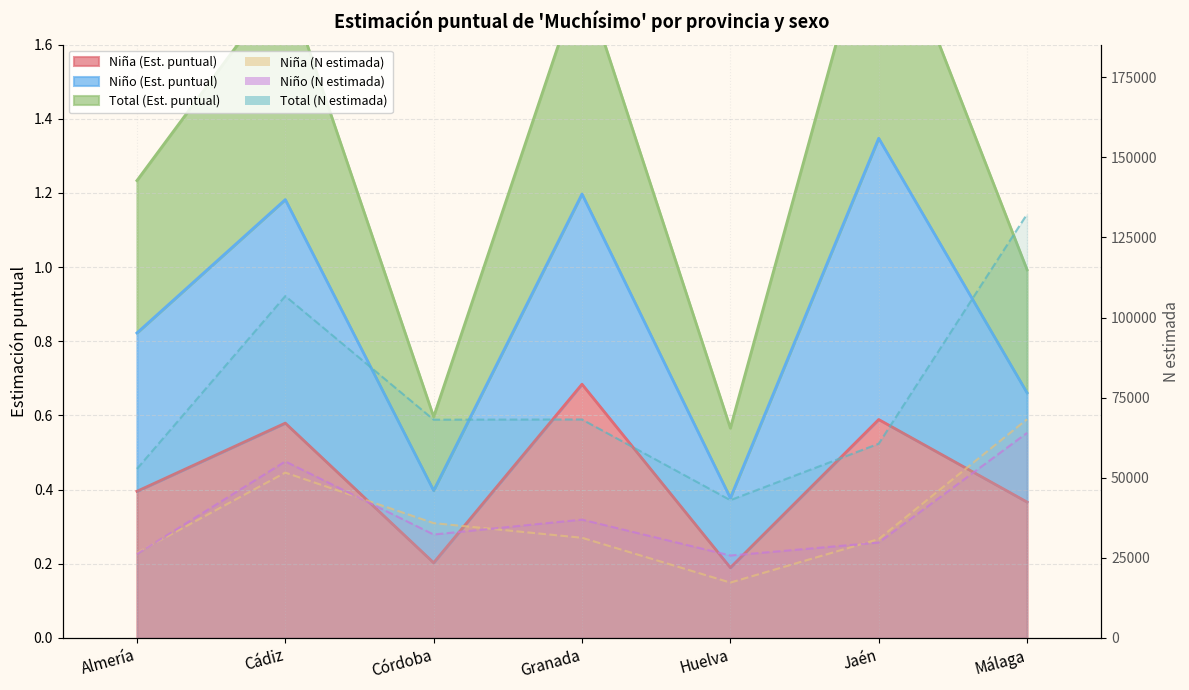

At how many categories does at least one series exceed 24646?

7